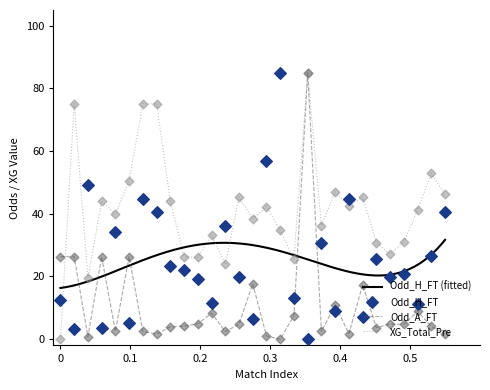

What is the total value across all series at 17?

119.7